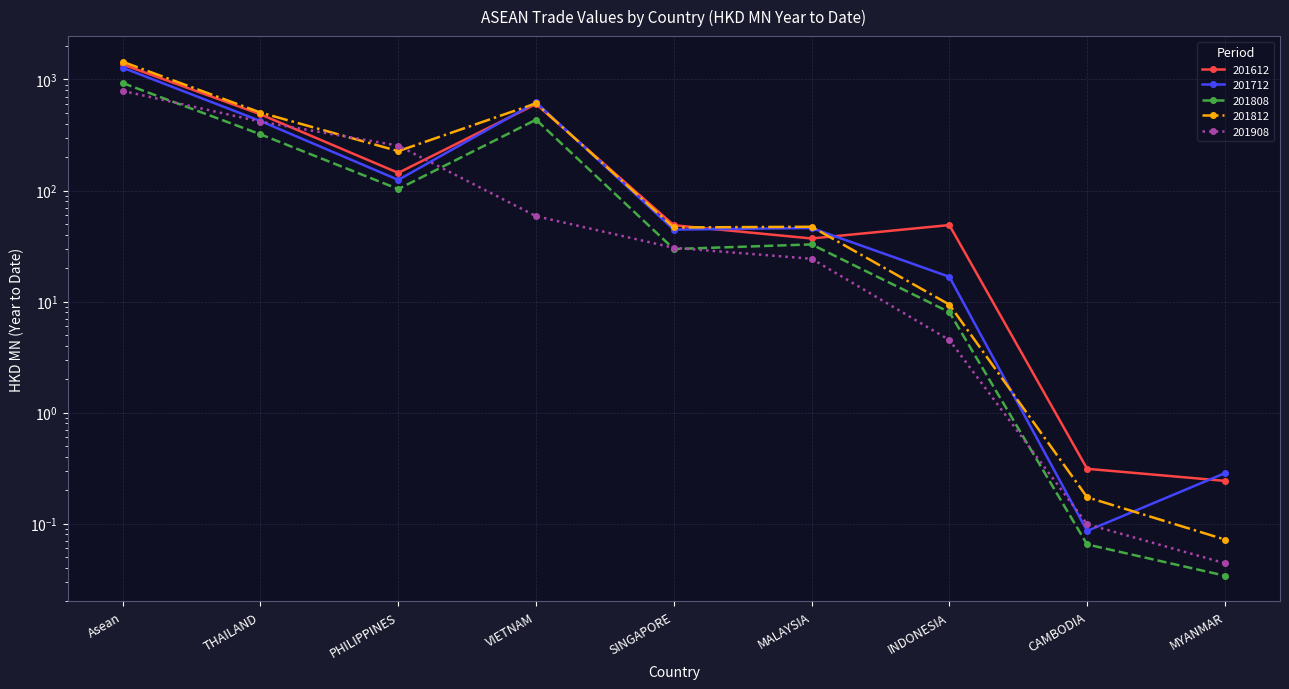

How many lines are shown in the chart?

5